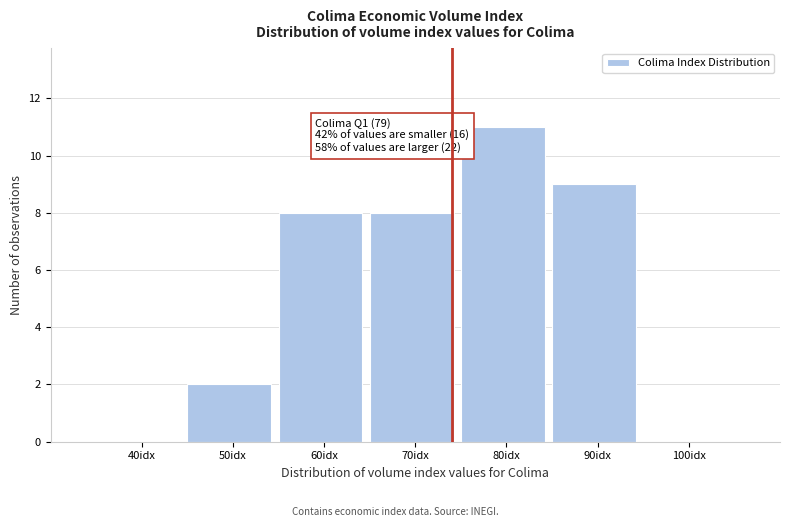

Reading left to right, extract all data points from this chart.

40idx=0	50idx=2	60idx=8	70idx=8	80idx=11	90idx=9	100idx=0